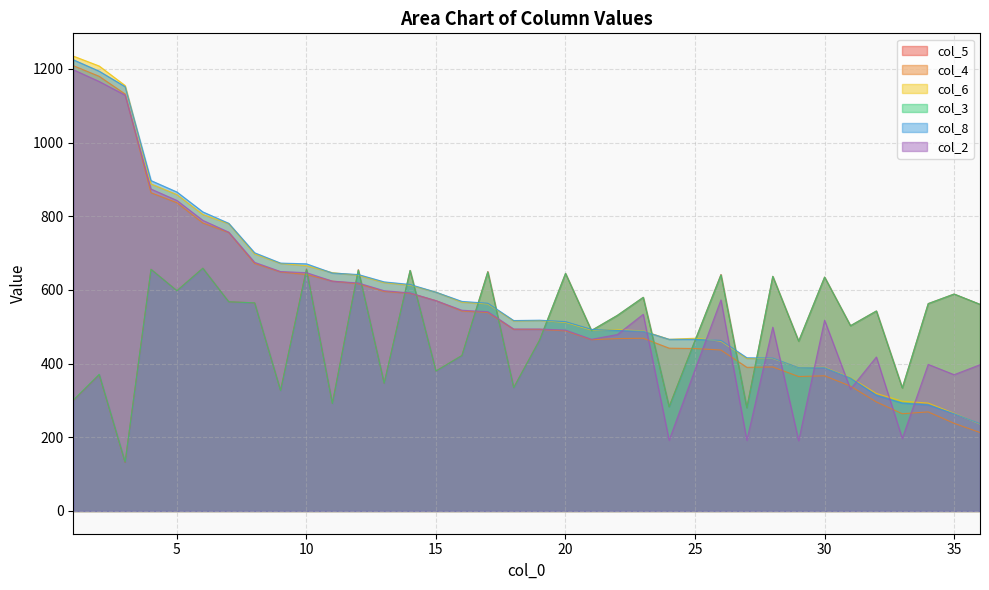

Which series has the largest total across all categories?

col_8